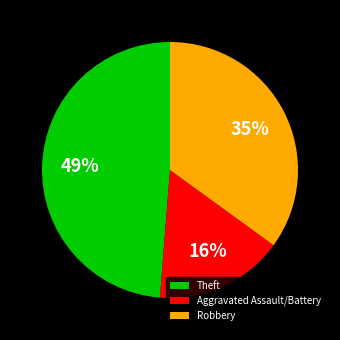

What is the largest slice in the pie chart?

Theft